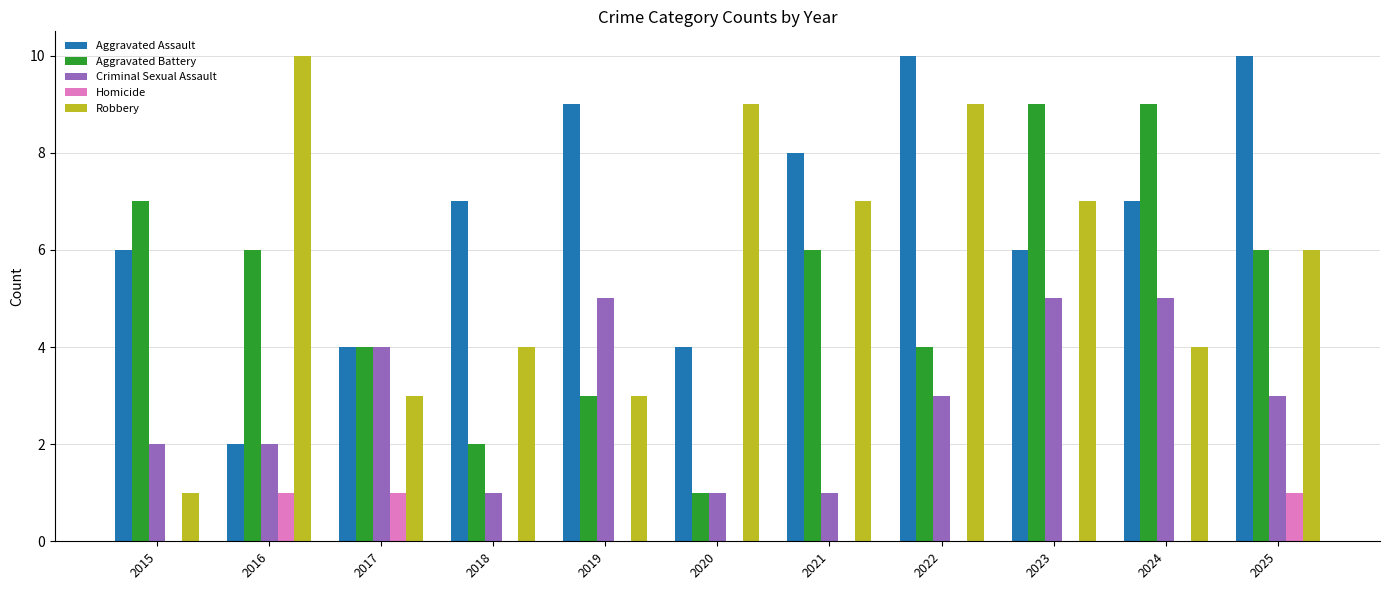

Is it true that Aggravated Battery equals 6 at 2022?

False